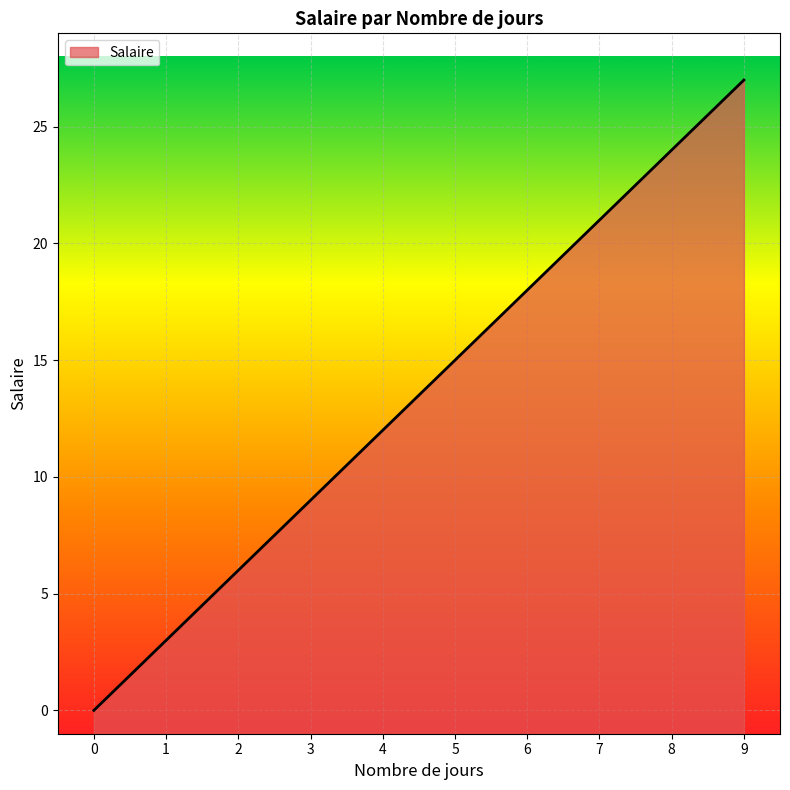

True or false: the data shows 10 at 5.

False